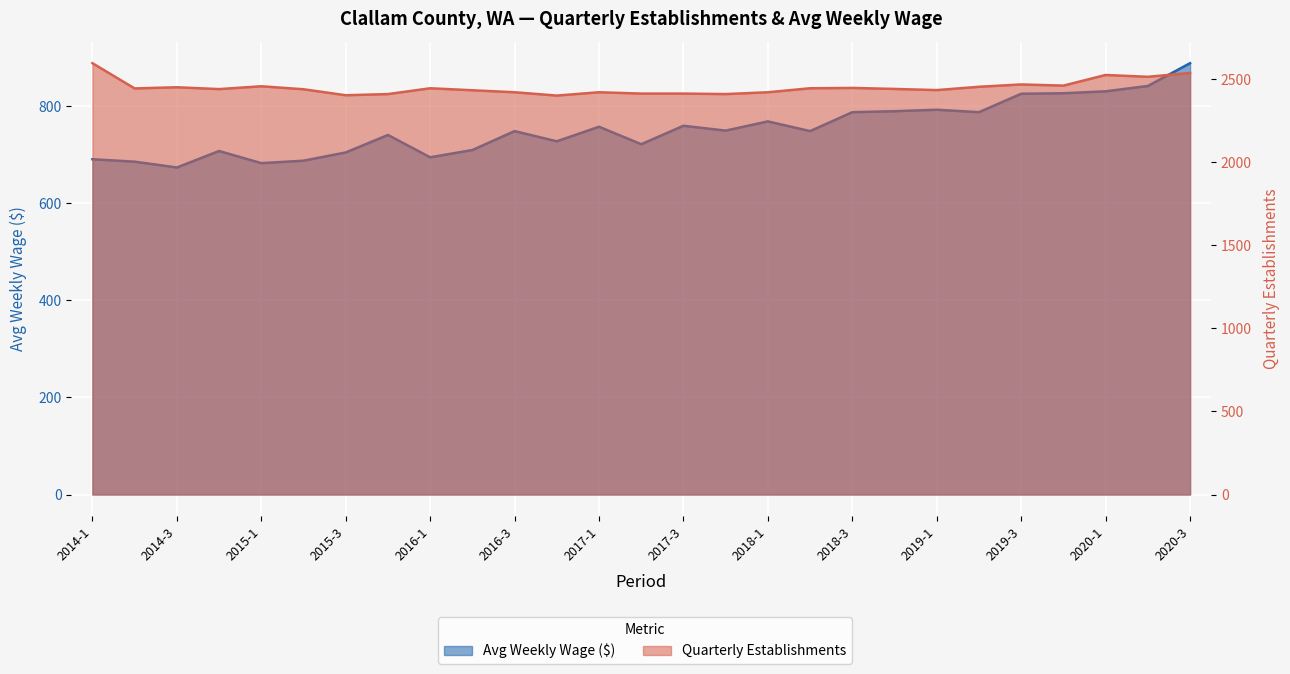

Which series has the largest total across all categories?

qtrly_estabs